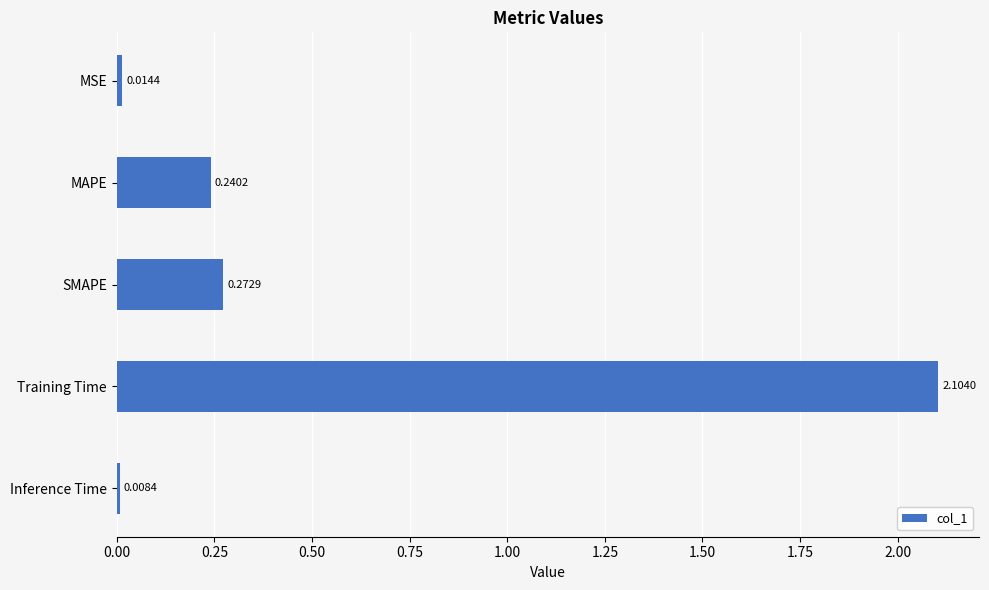

At which category does the chart reach its peak across all series?

Training Time